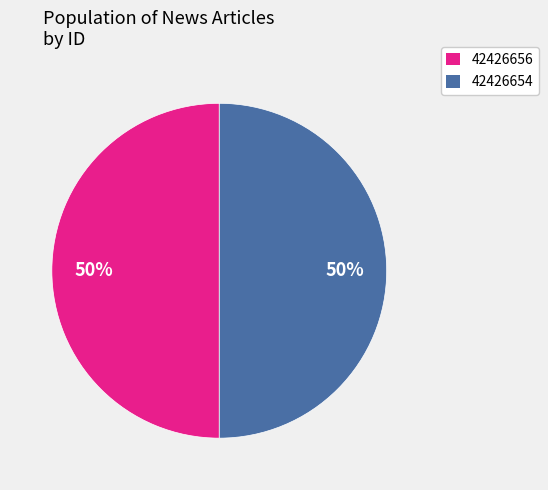

Count the number of slices in the pie.

2